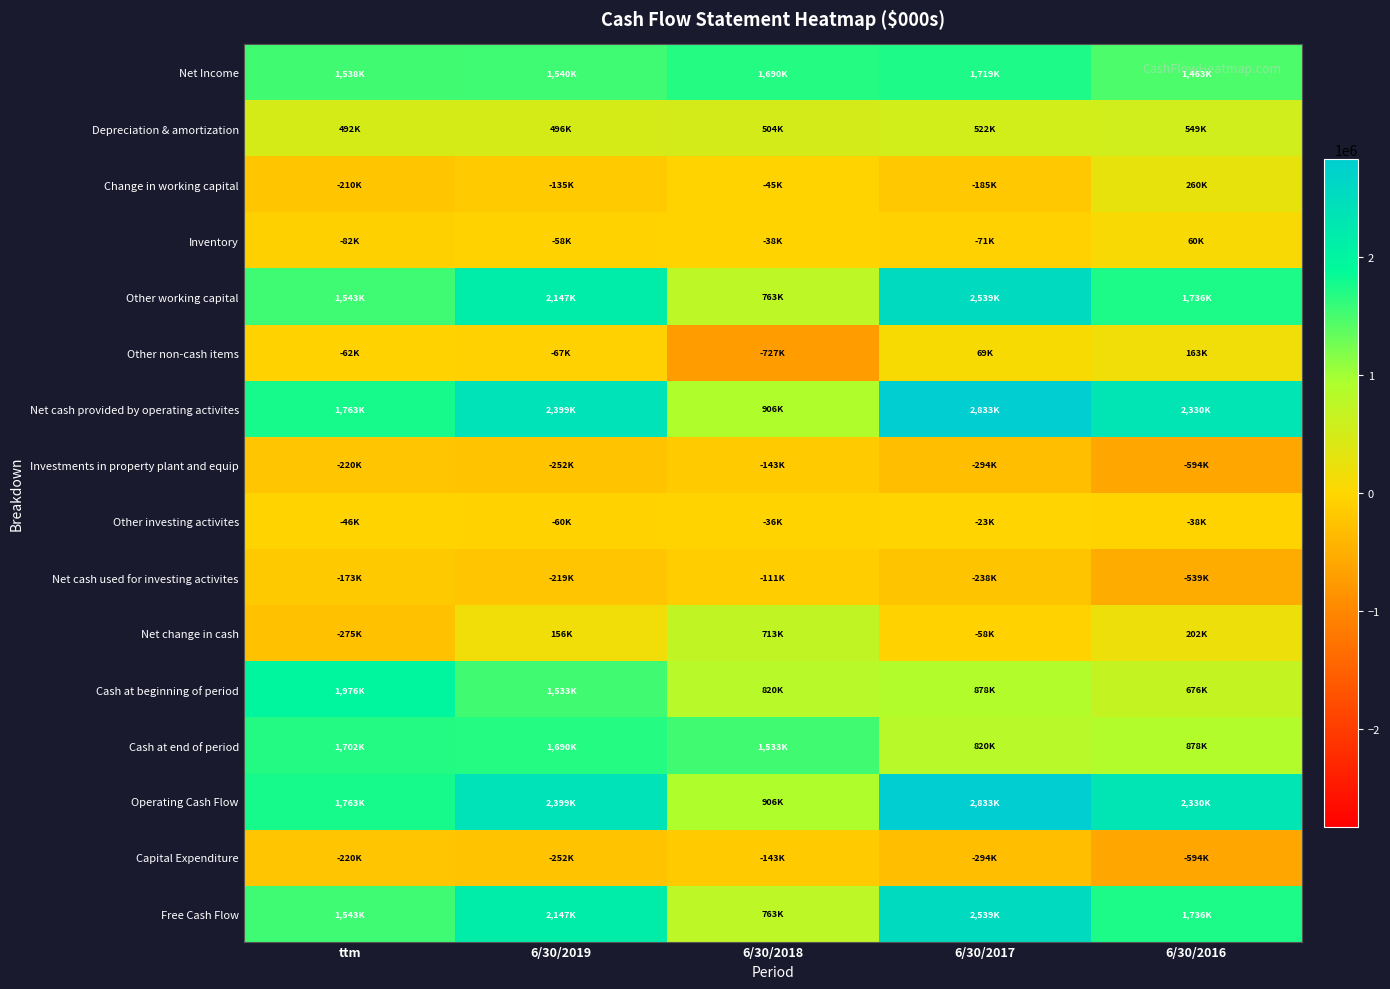

How many distinct data groups are displayed?

16